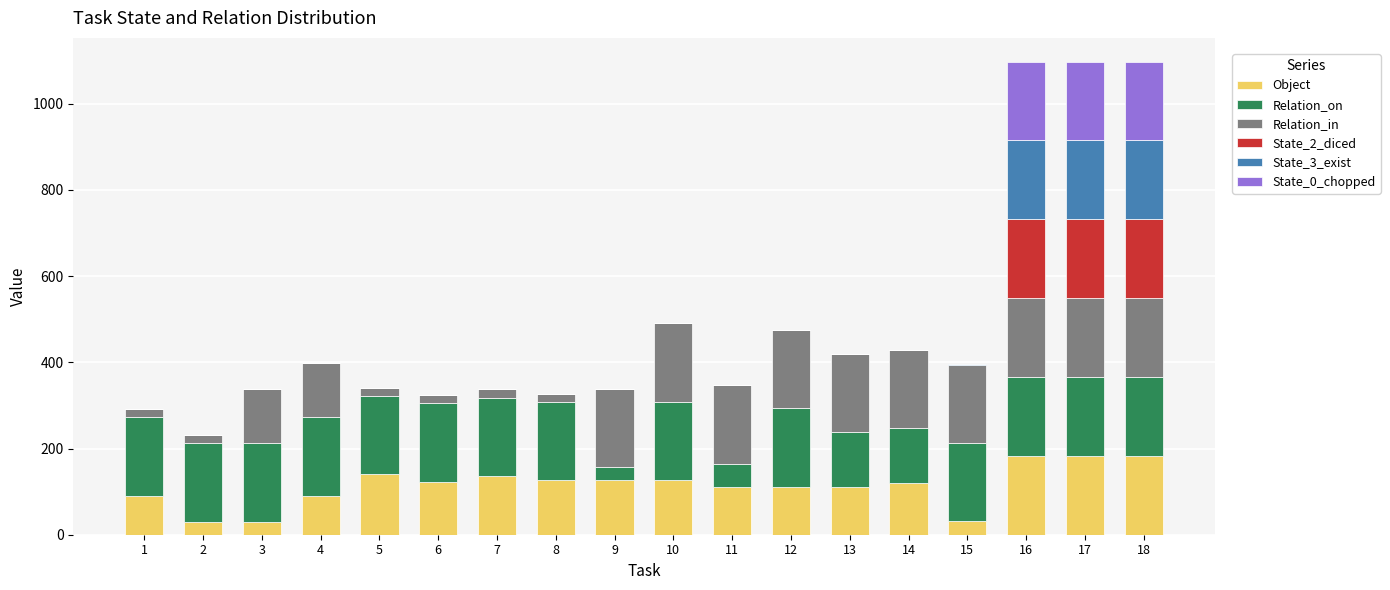

The value of Object at 18 is 183. True or false?

True